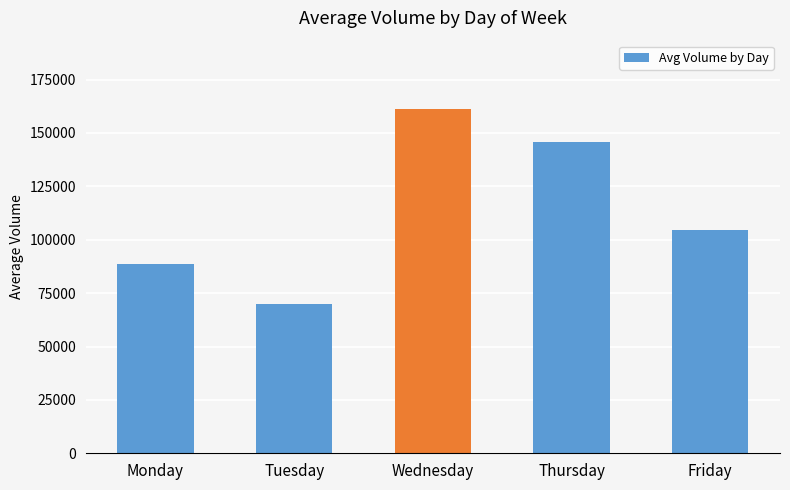

How many series are shown in this chart?

1